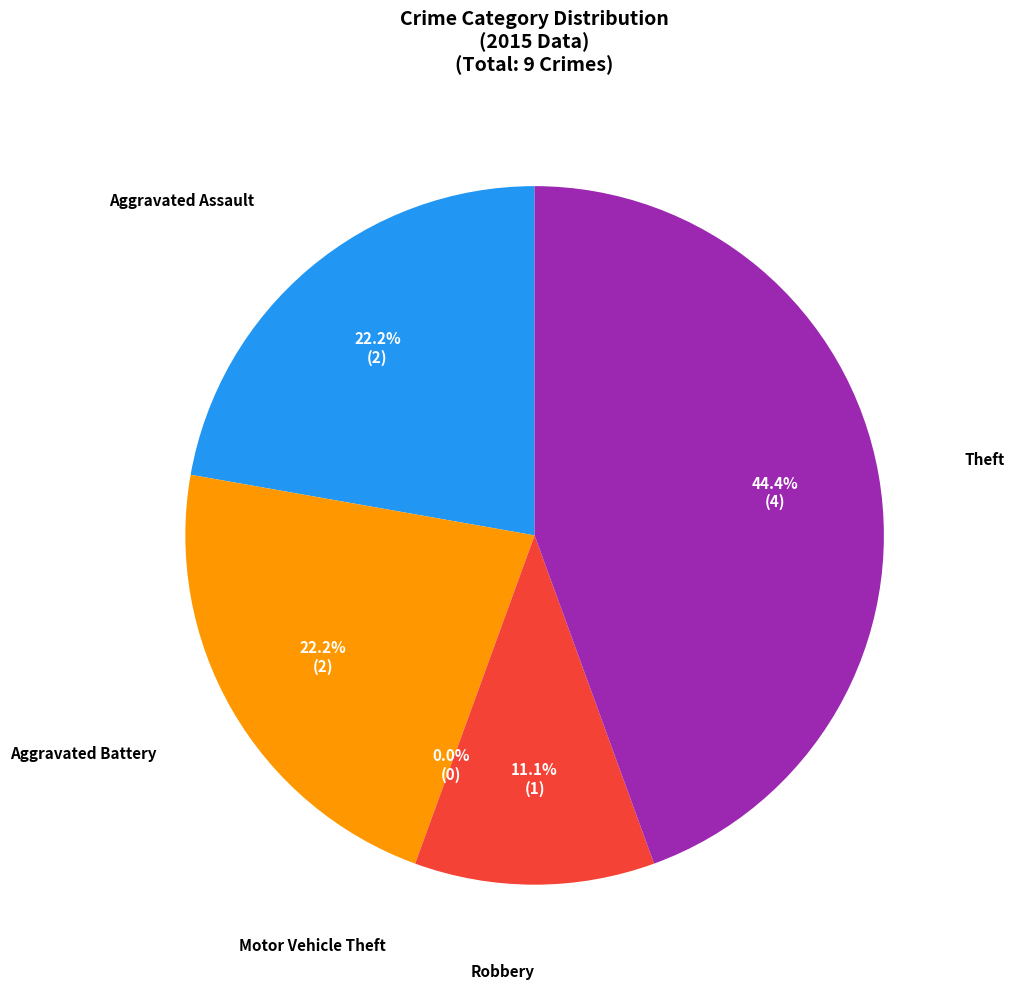

What percentage is NOT represented by Theft?

55.6%